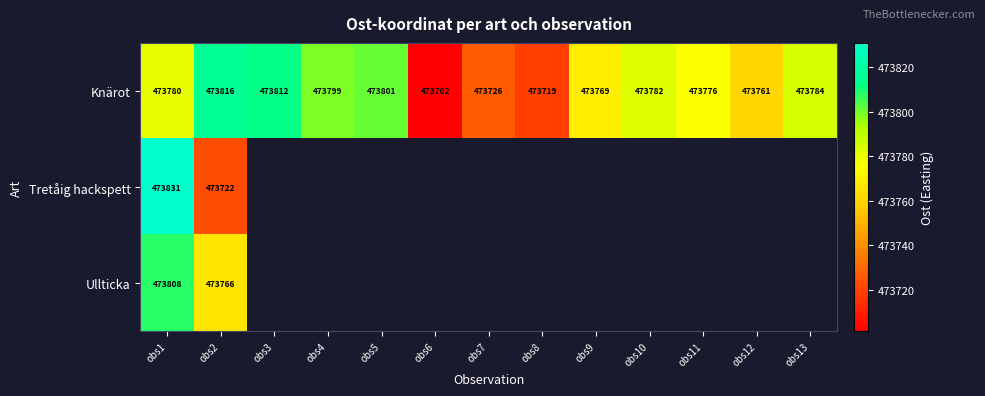

Read the Knärot value at obs11.

473775.9